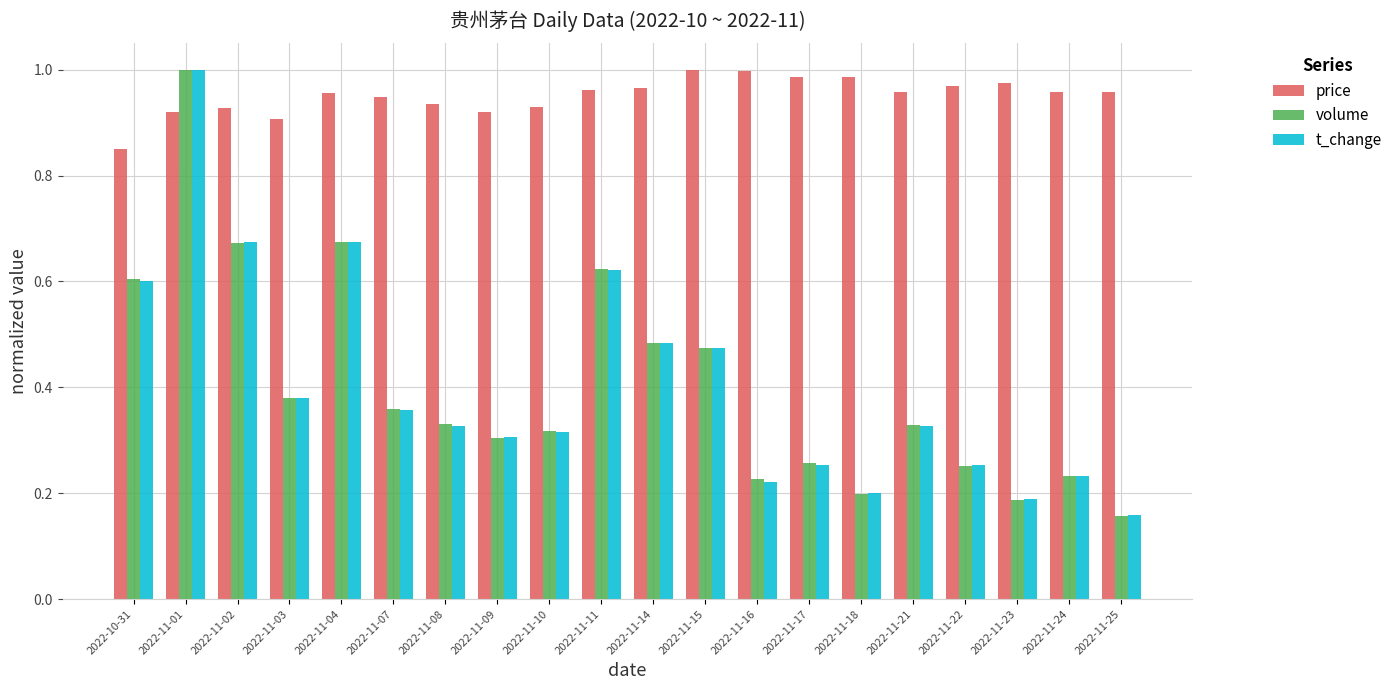

Which series has the largest total across all categories?

price